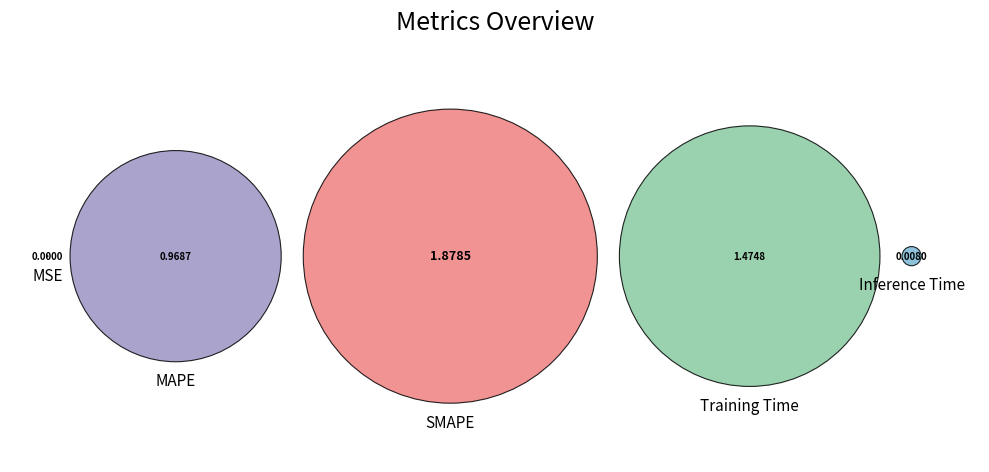

True or false: MSE accounts for 0% of the total.

True